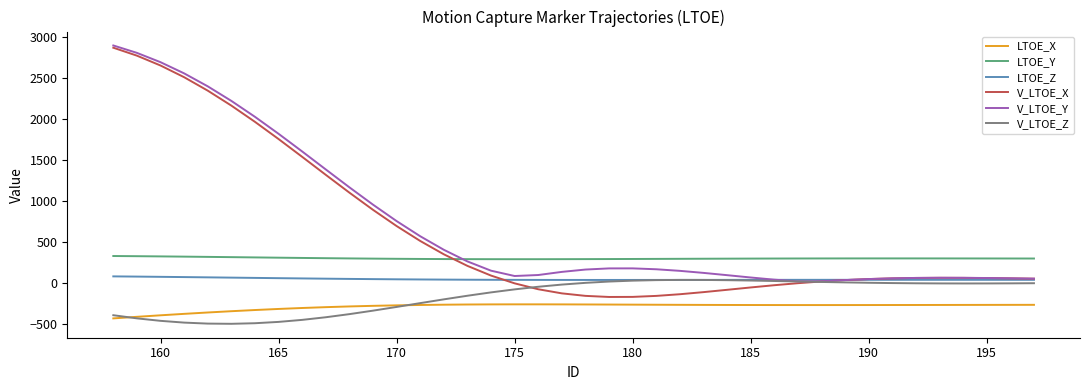

True or false: V_LTOE_Y and LTOE_X intersect in this chart.

False